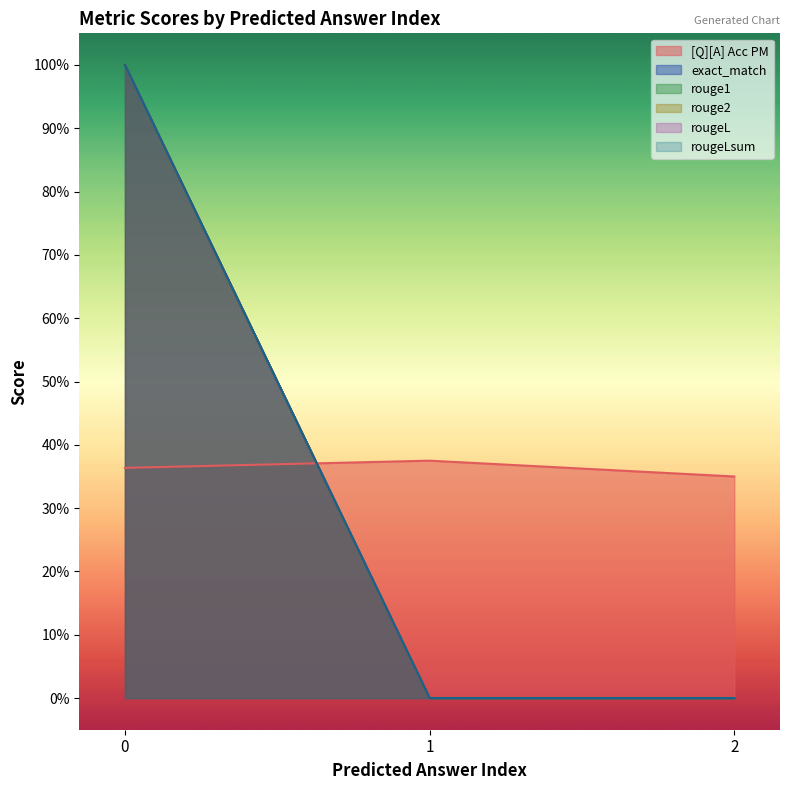

Between 0 and 1, which series saw the biggest shift?

exact_match